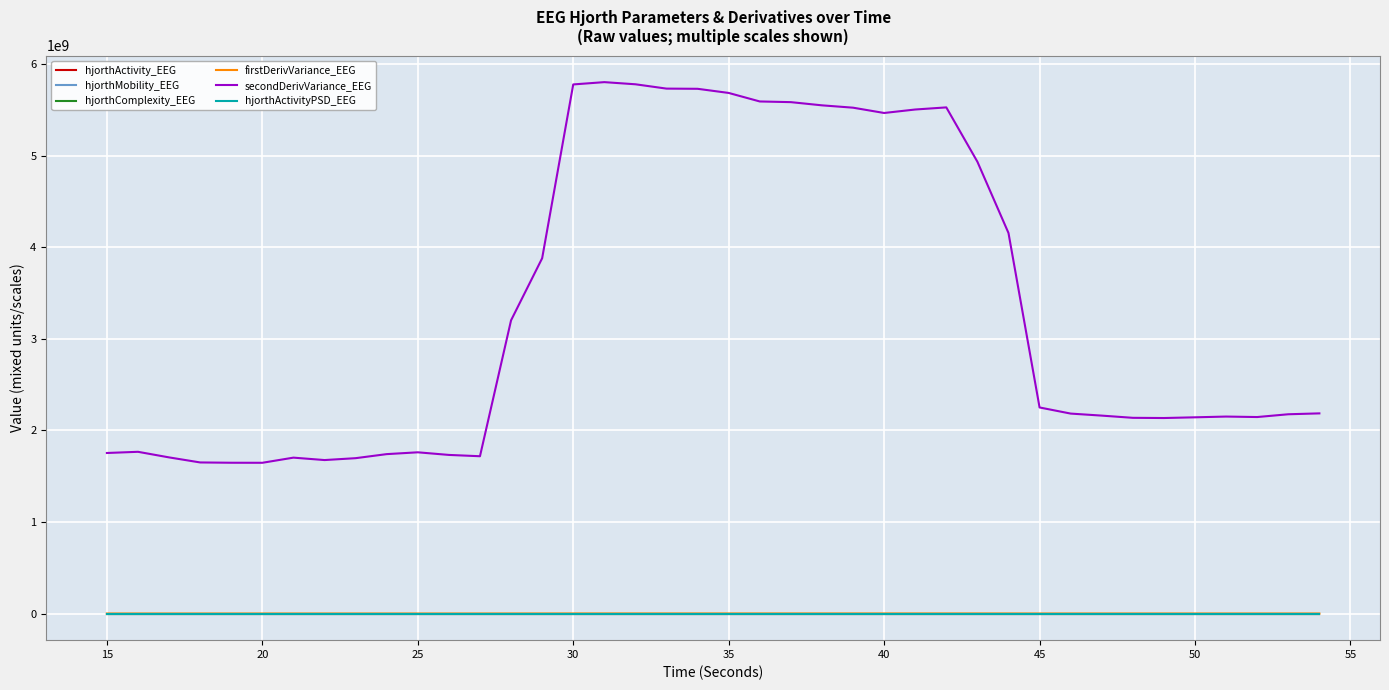

True or false: secondDerivVariance_EEG and hjorthActivityPSD_EEG intersect in this chart.

False